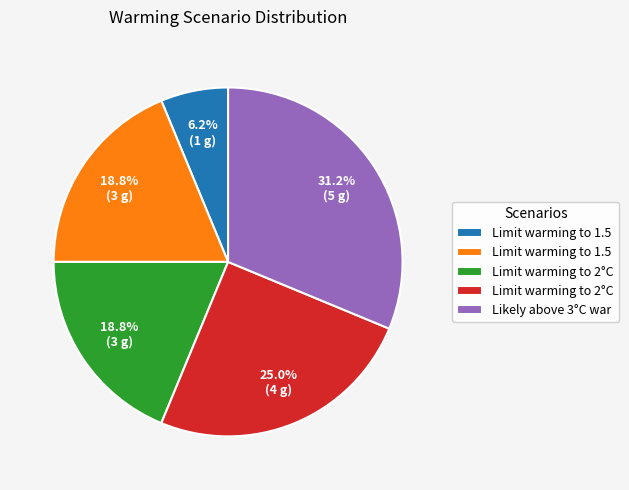

Does any single category account for the majority?

No